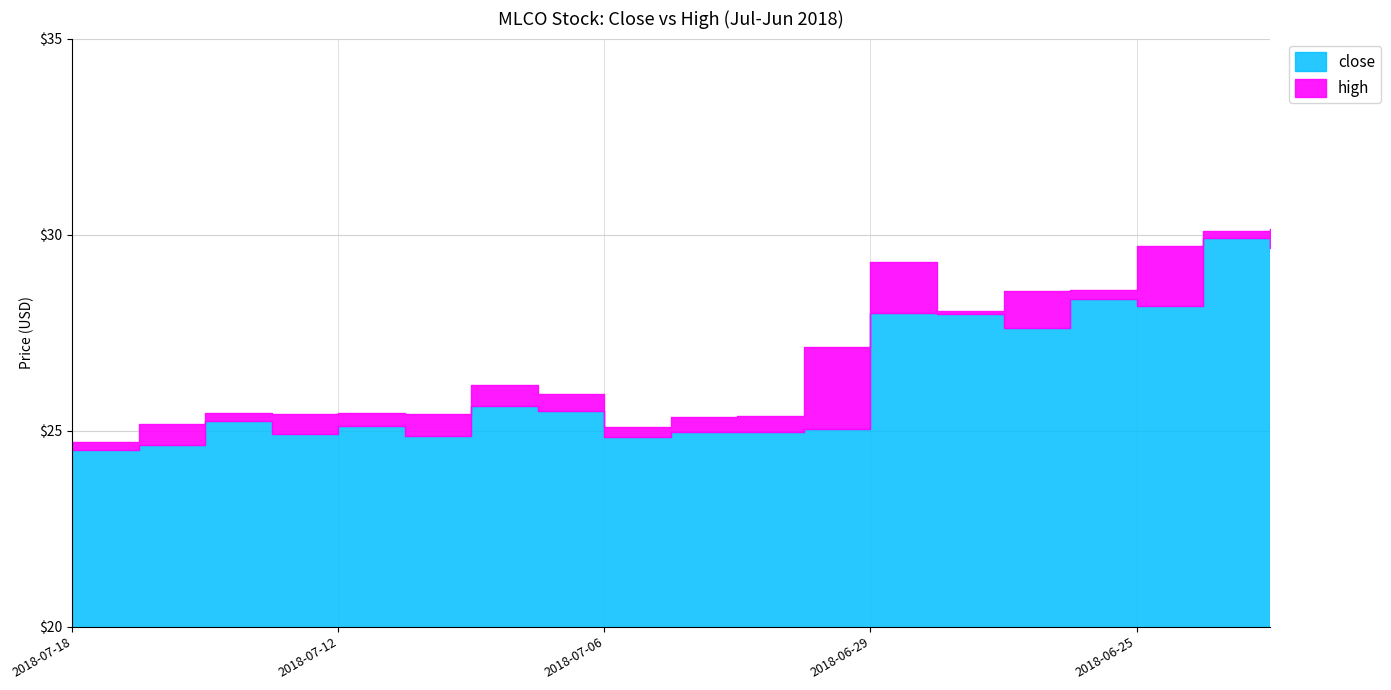

How many values in the close series are below 25?

7